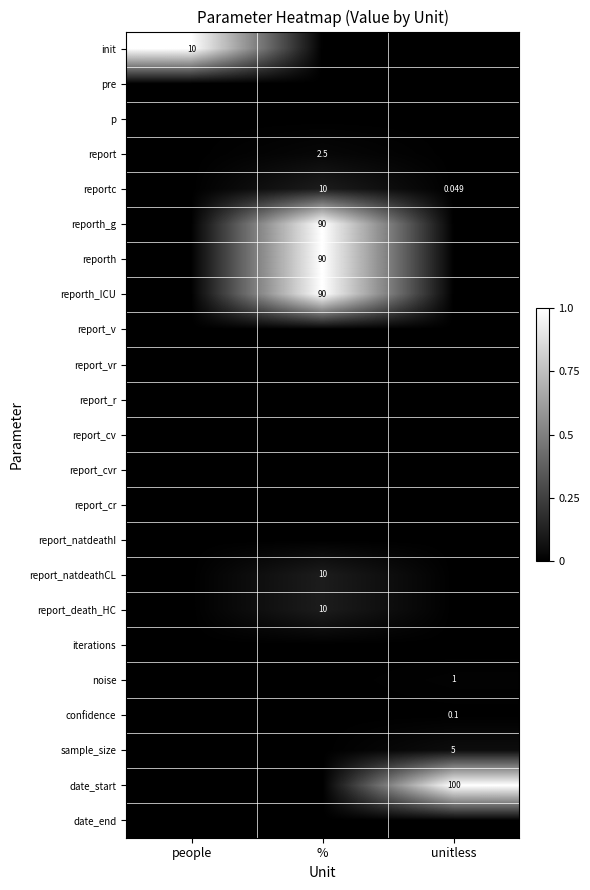

Is the value of report_natdeathCL at unitless greater than the value of init at people?

No